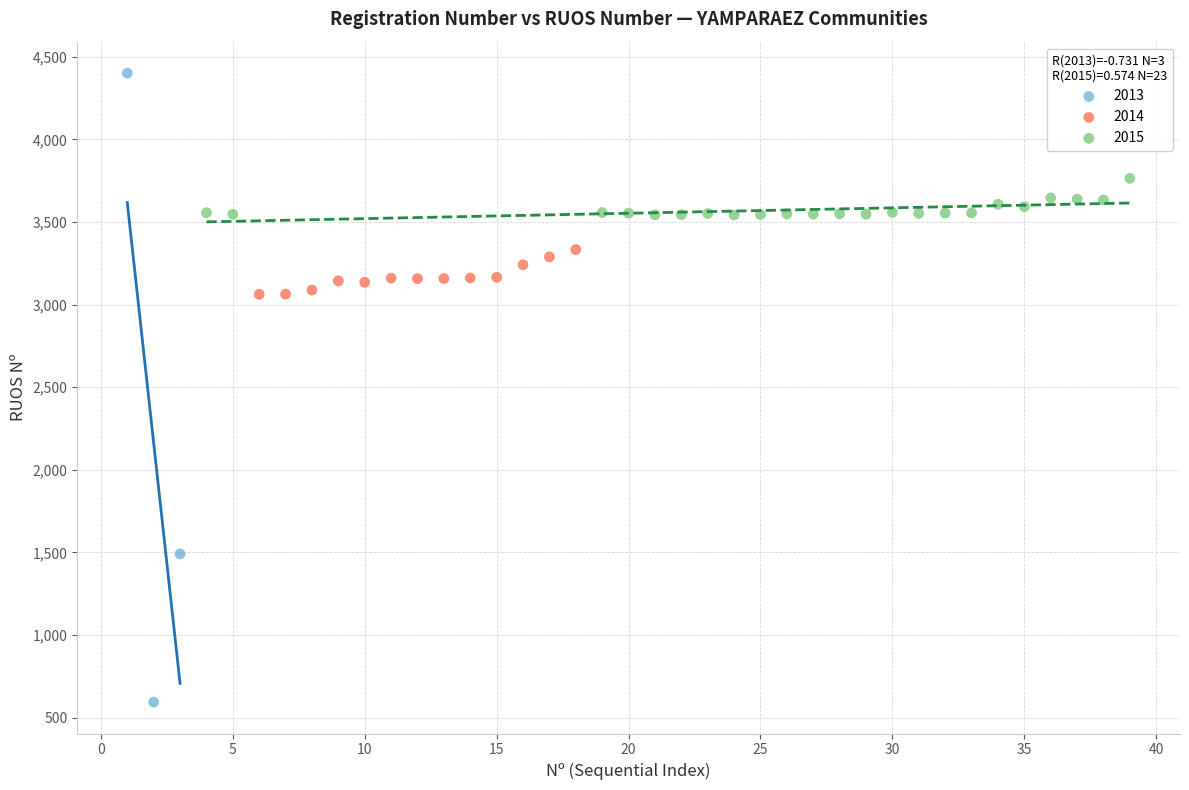

Which series contains the highest Y value?

2013